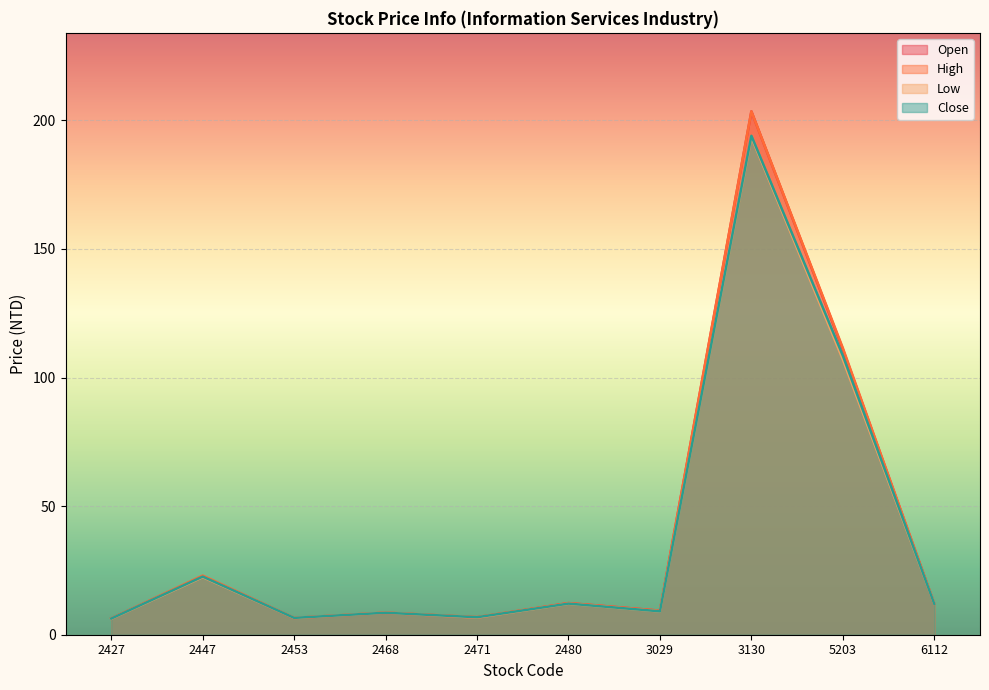

Reading left to right, transcribe all the data shown in this chart.

Open: 6.3	22.8	6.5	8.5	6.7	12.3	9.3	203.5	111.0	12.1
High: 6.3	23.0	6.6	8.6	6.9	12.3	9.3	203.5	111.5	12.1
Low: 6.2	22.4	6.5	8.5	6.7	12.1	9.1	193.5	107.0	12.0
Close: 6.3	22.6	6.5	8.6	6.8	12.1	9.1	194.0	108.5	12.0